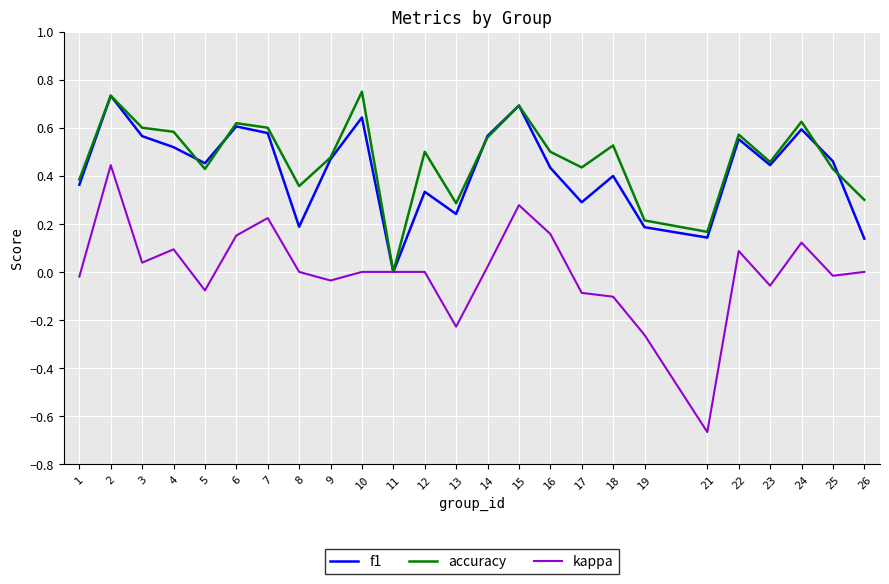

Which series has the widest spread of values?

kappa